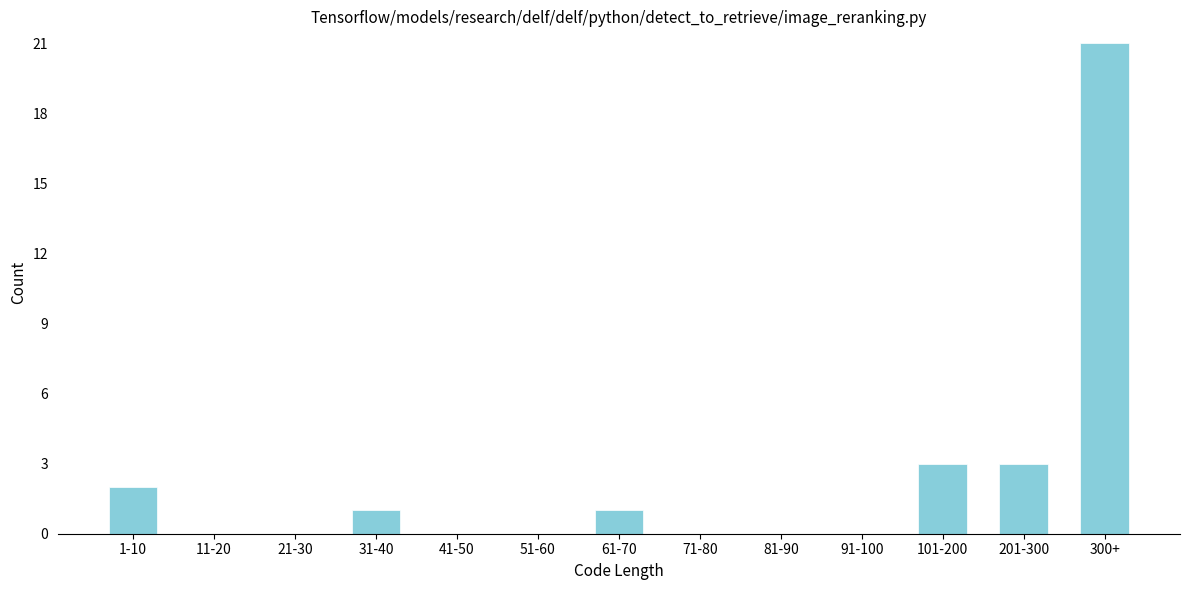

Reading left to right, list all the values displayed in this chart.

1-10=2	11-20=0	21-30=0	31-40=1	41-50=0	51-60=0	61-70=1	71-80=0	81-90=0	91-100=0	101-200=3	201-300=3	300+=21